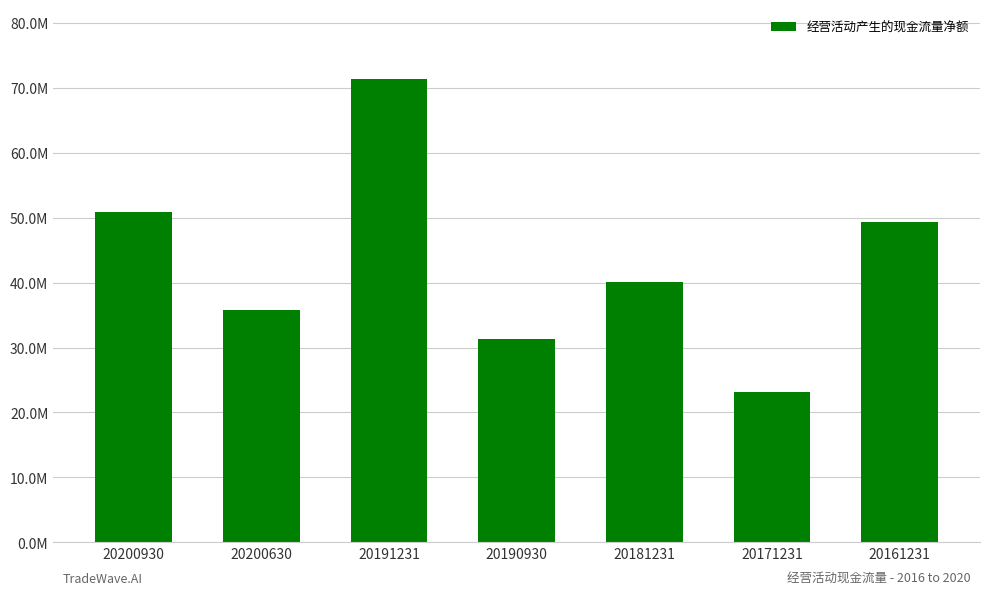

Count the number of categories in the chart.

7